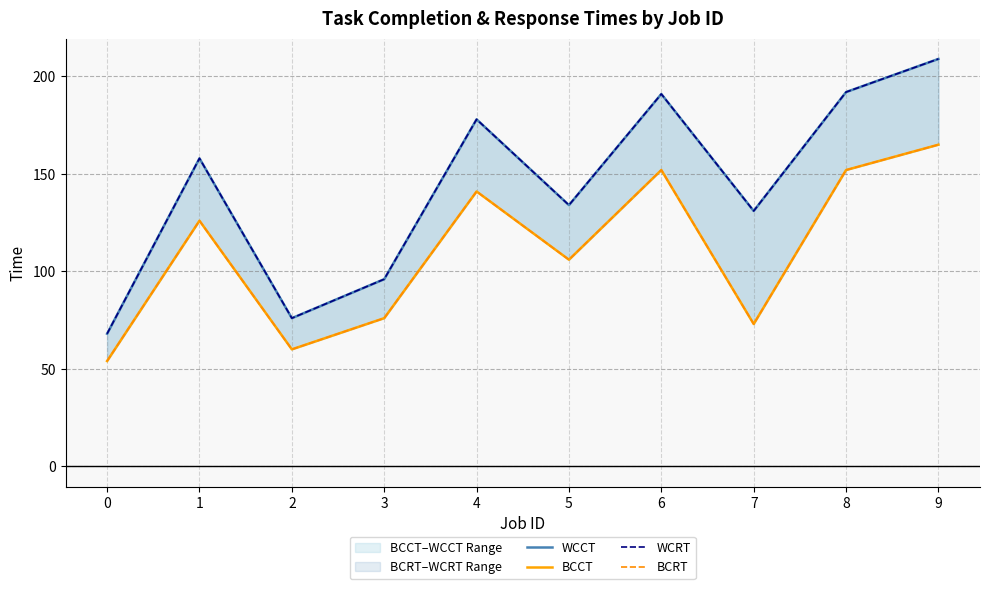

What is the difference between the highest and lowest values at 8?

40